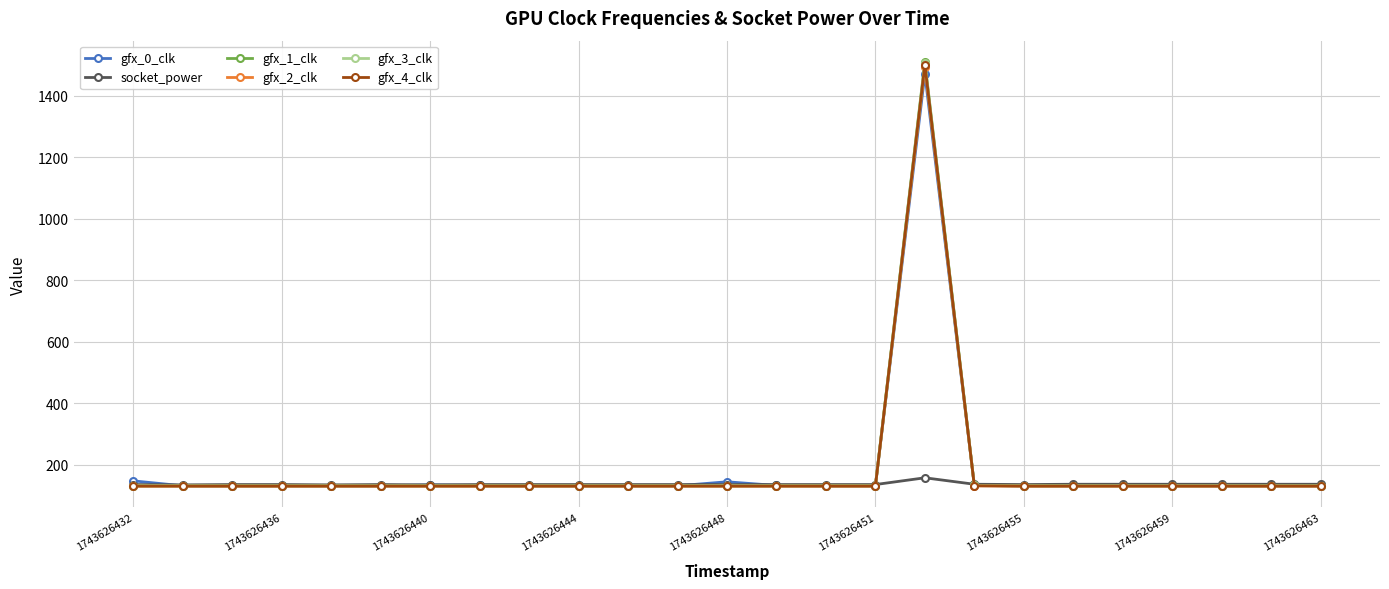

How many distinct data groups are displayed?

6